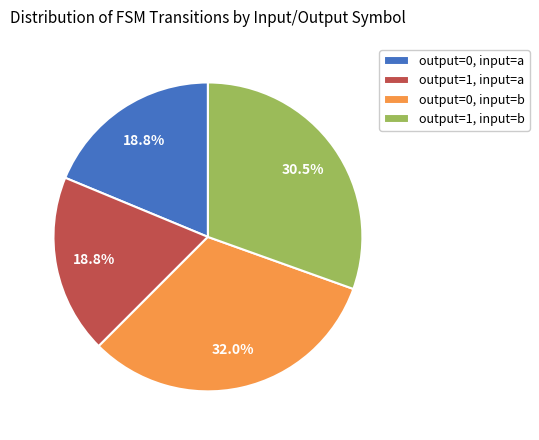

What percentage is the output=1, input=a slice, to the nearest percent?

19%